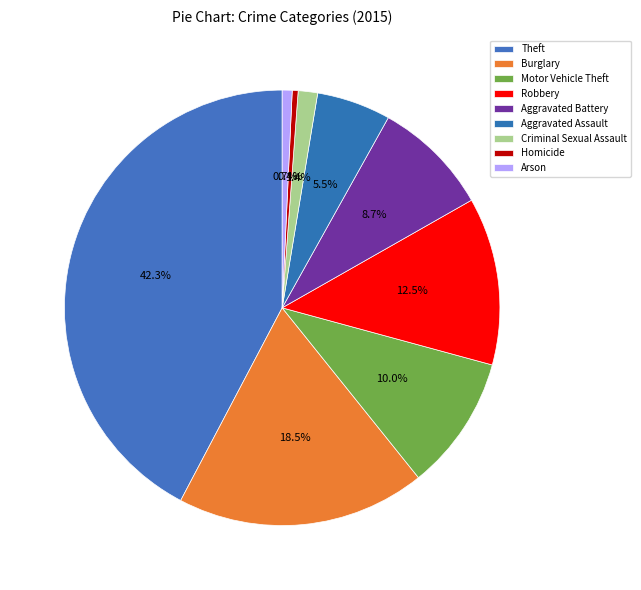

How many segments does this pie chart have?

9